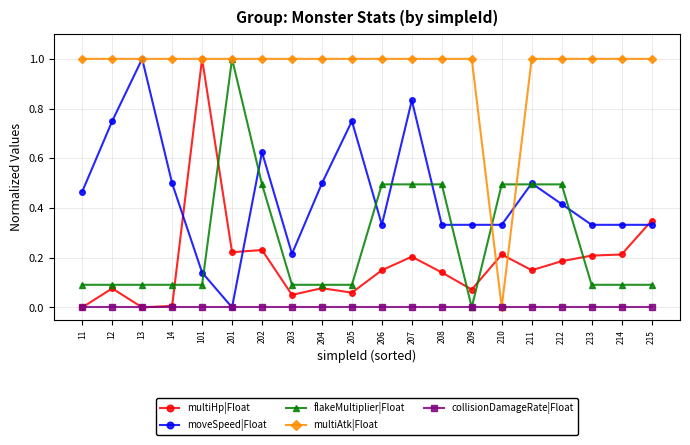

True or false: moveSpeed|Float has a value of 0.2 at 208.

False